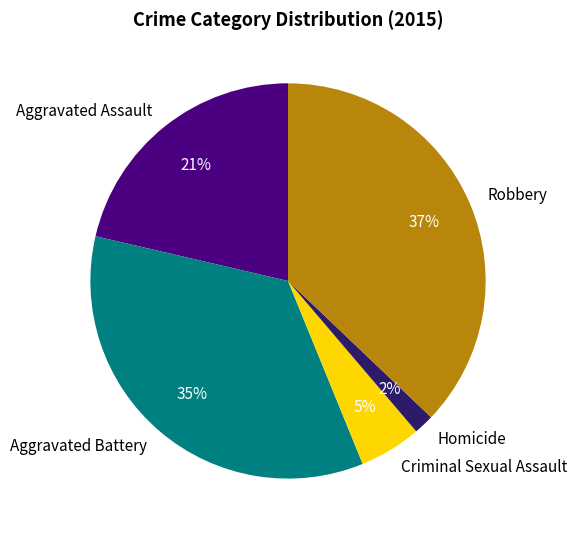

To the nearest percent, what is the average slice percentage?

20%